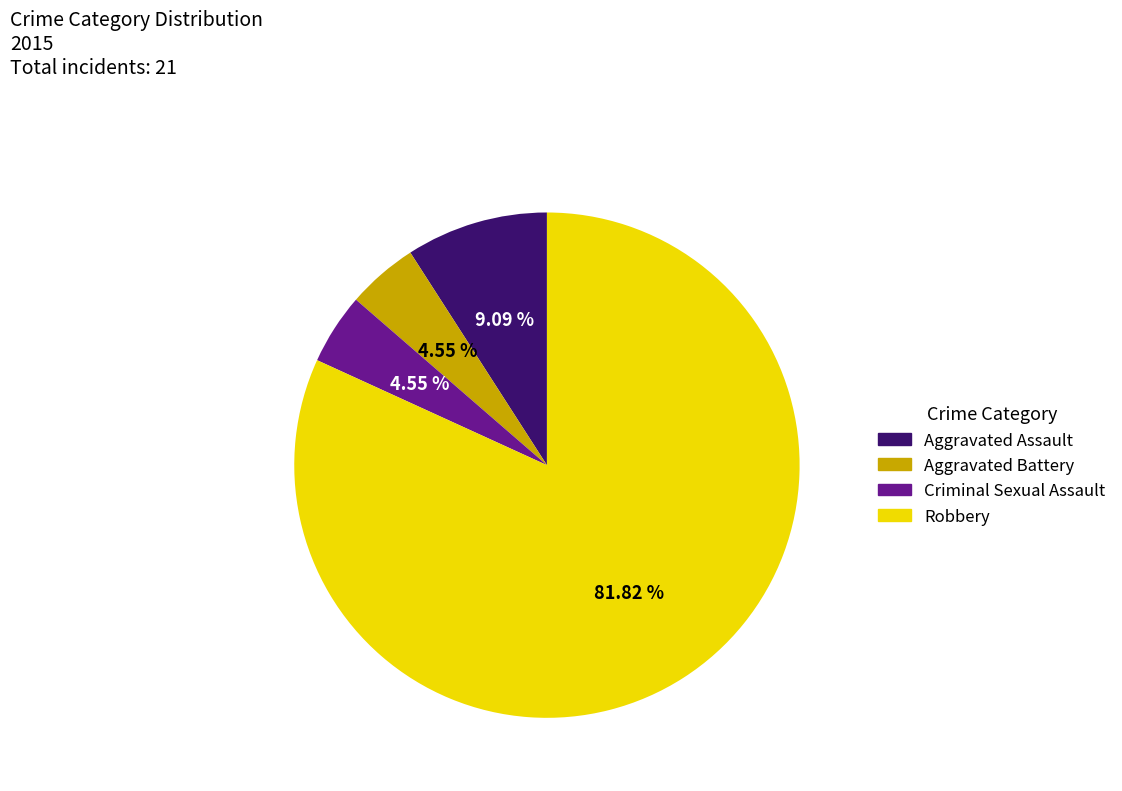

What is the ratio of the value at Aggravated Battery to the value at Criminal Sexual Assault?

1.0